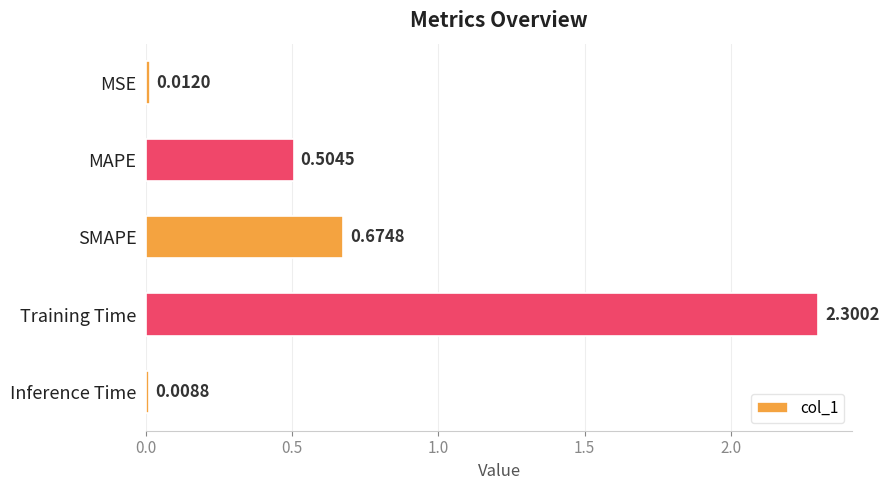

What is the label of the 5th bar from the top?

Inference Time